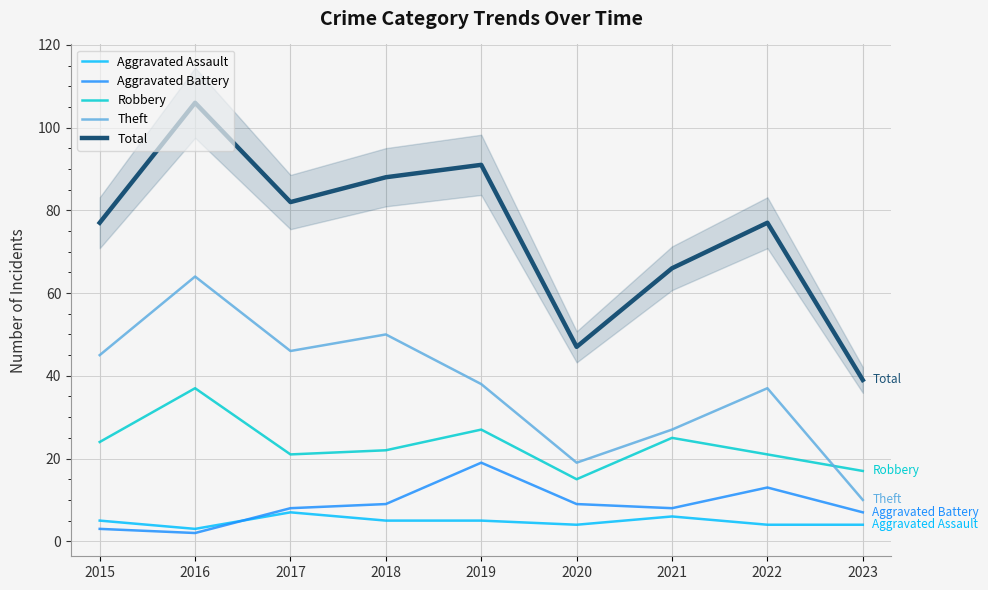

What is the value of the Aggravated Battery point at the 1st from the left?

3